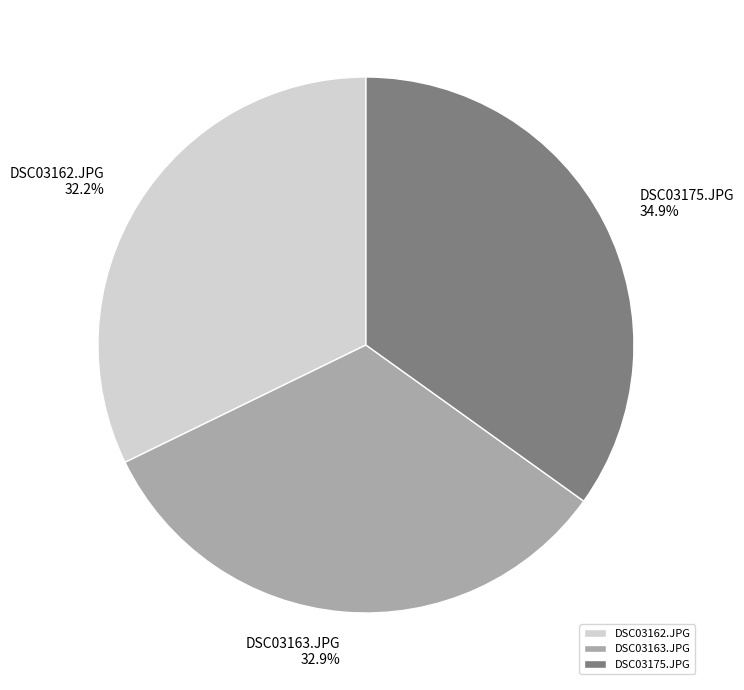

Which slice is the smallest?

DSC03162.JPG